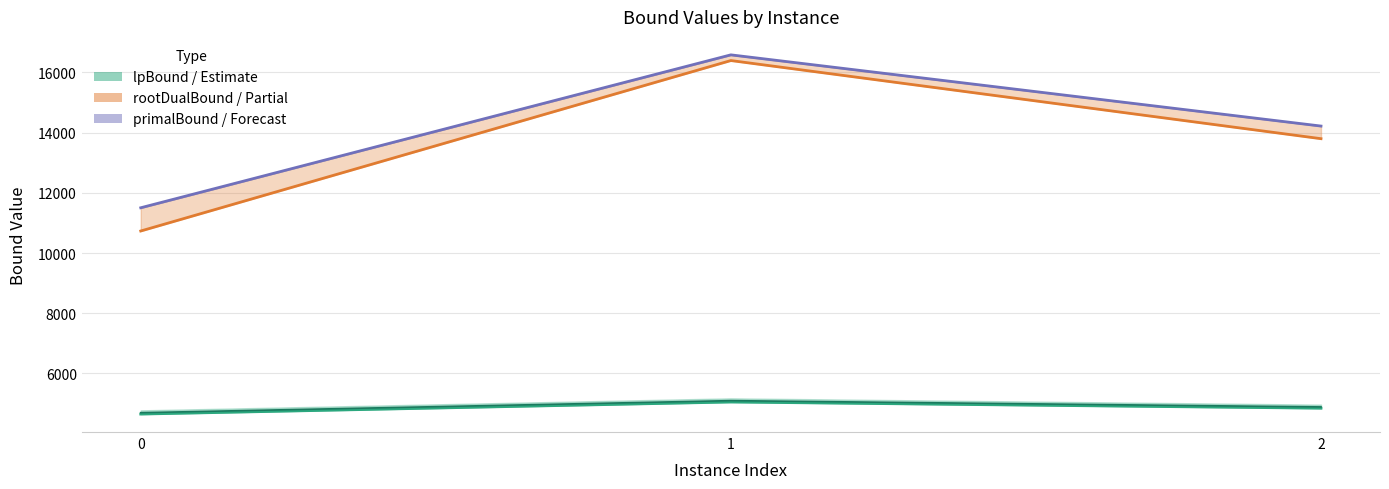

How many data points does each series have?

3